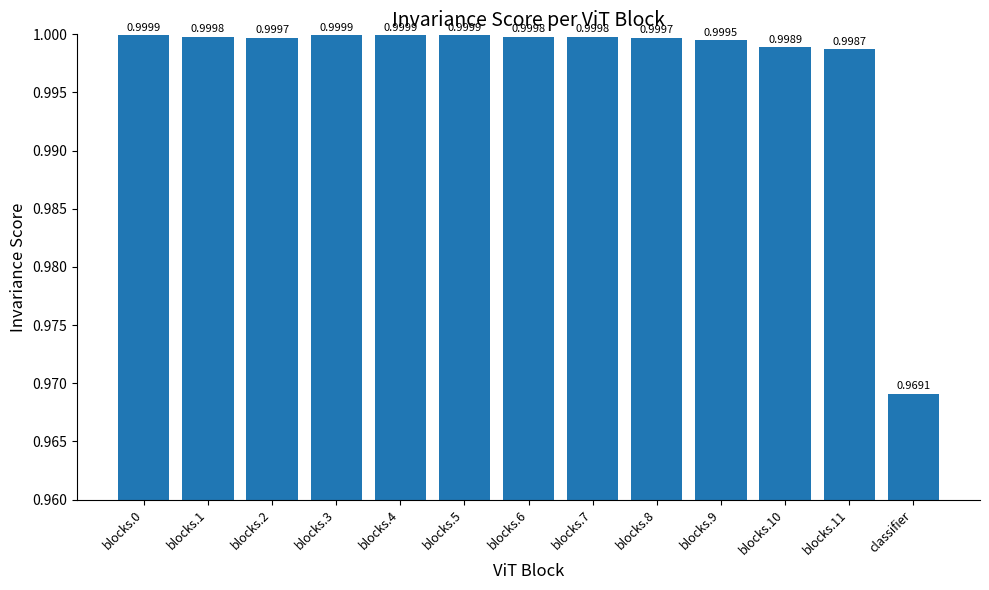

Which label corresponds to the smallest value in the chart?

classifier